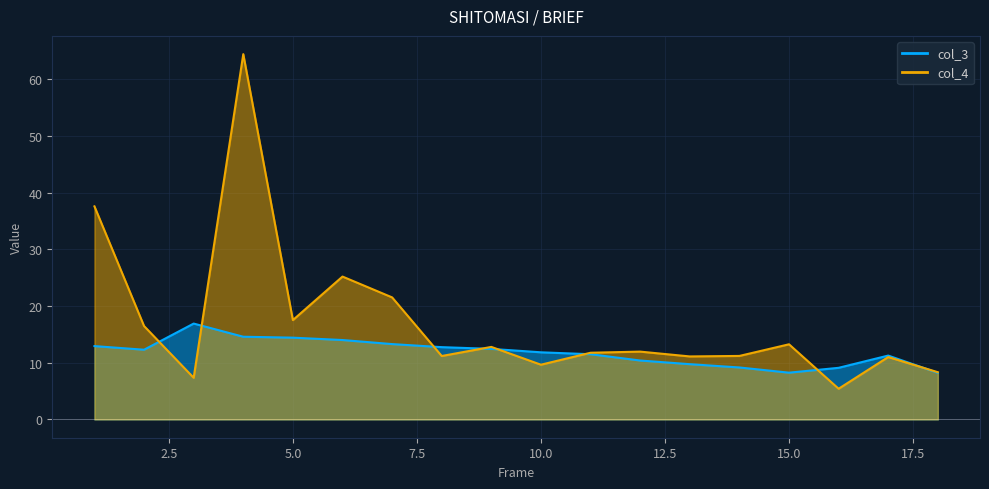

What are all the series names shown in the legend?

col_3, col_4